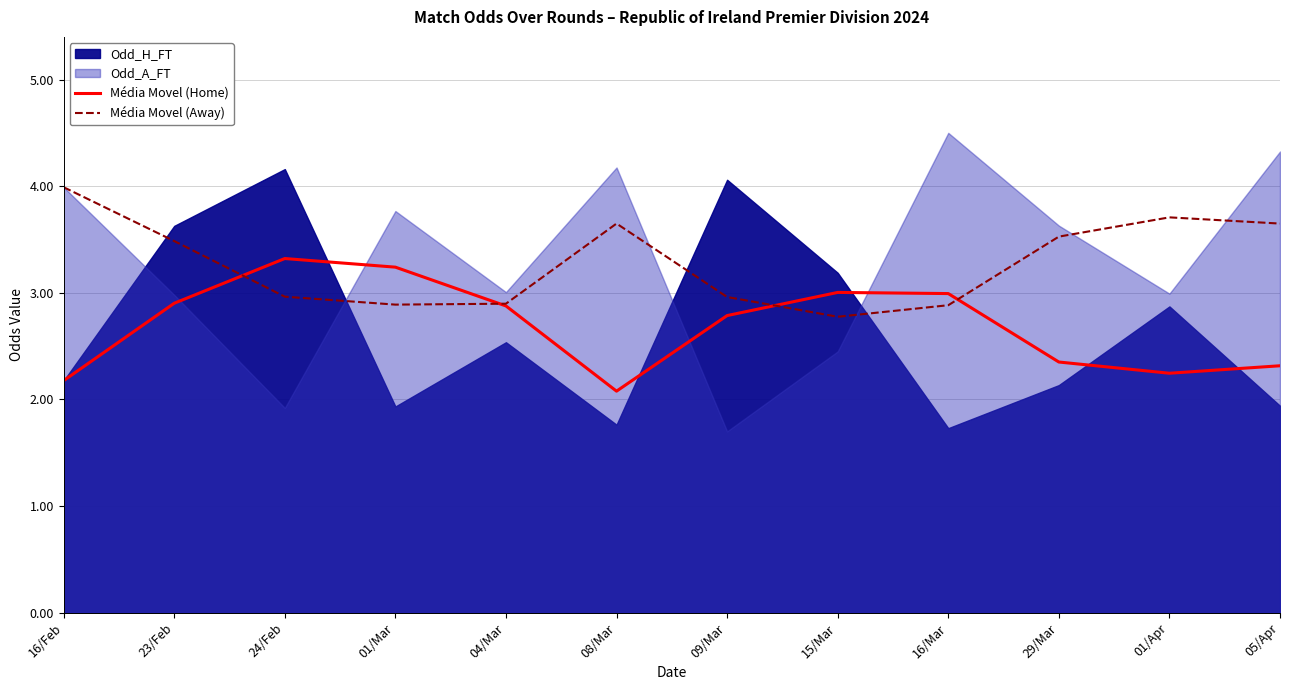

The value of Média Movel (Away) at 05/Apr is 2.0. True or false?

False